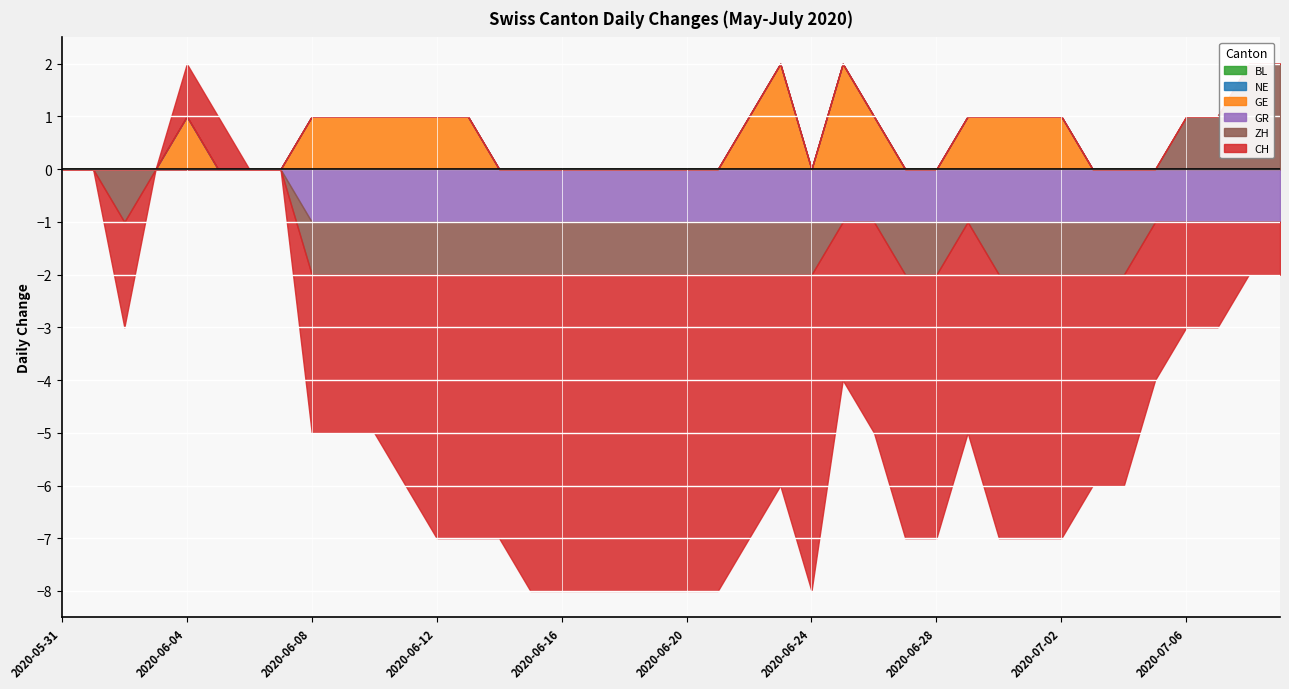

Rank the series by their maximum value, from lowest to highest.

BL, NE, GR, CH, GE, ZH